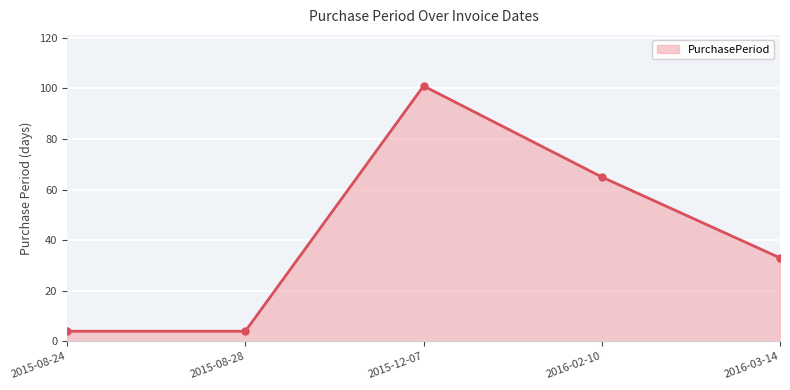

At which label is the value closest to 52?

2016-02-10